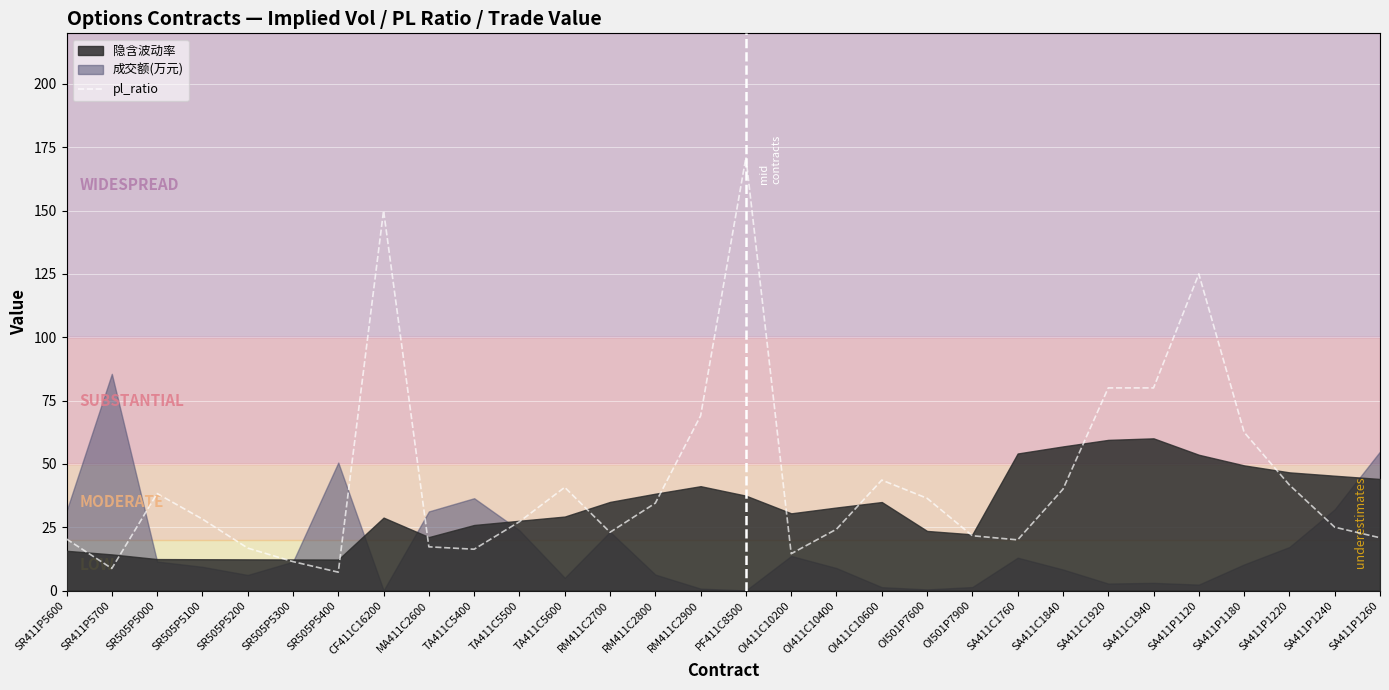

How many interior local peaks (higher than both neighbors) does the data have?

6